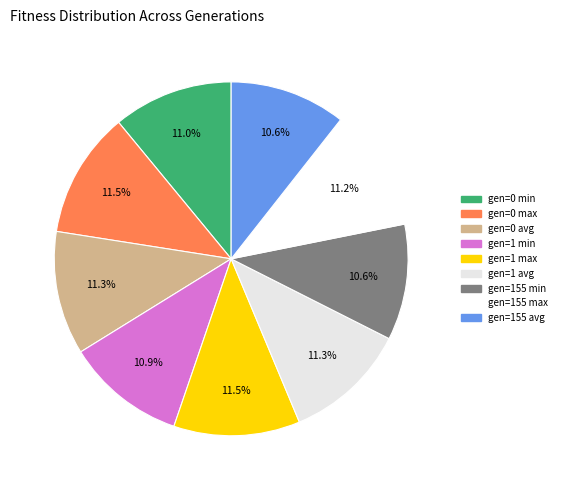

Is there any slice that represents more than half of the pie?

No